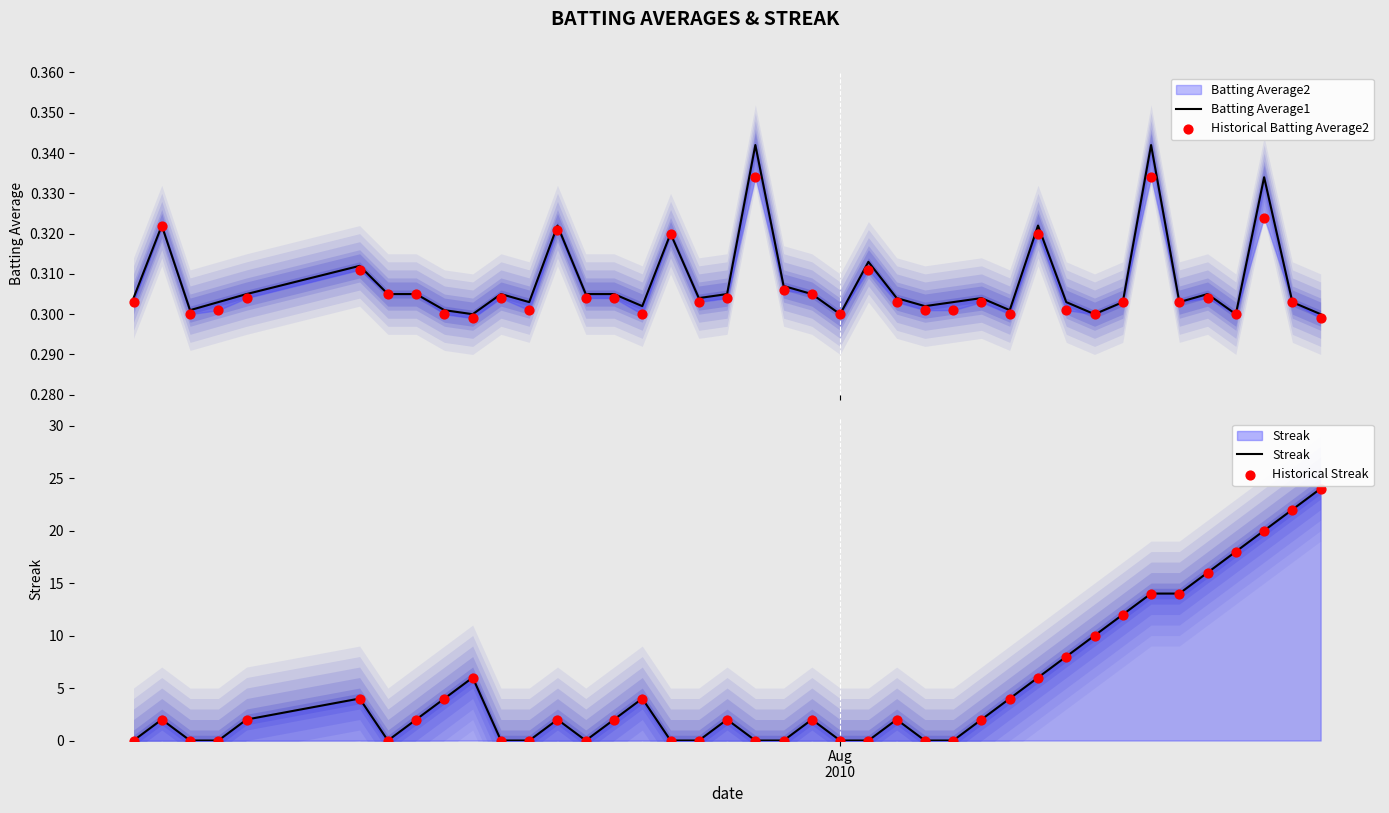

Is the value of Historical Batting Average2 at 23 greater than the value of Streak at 16?

Yes